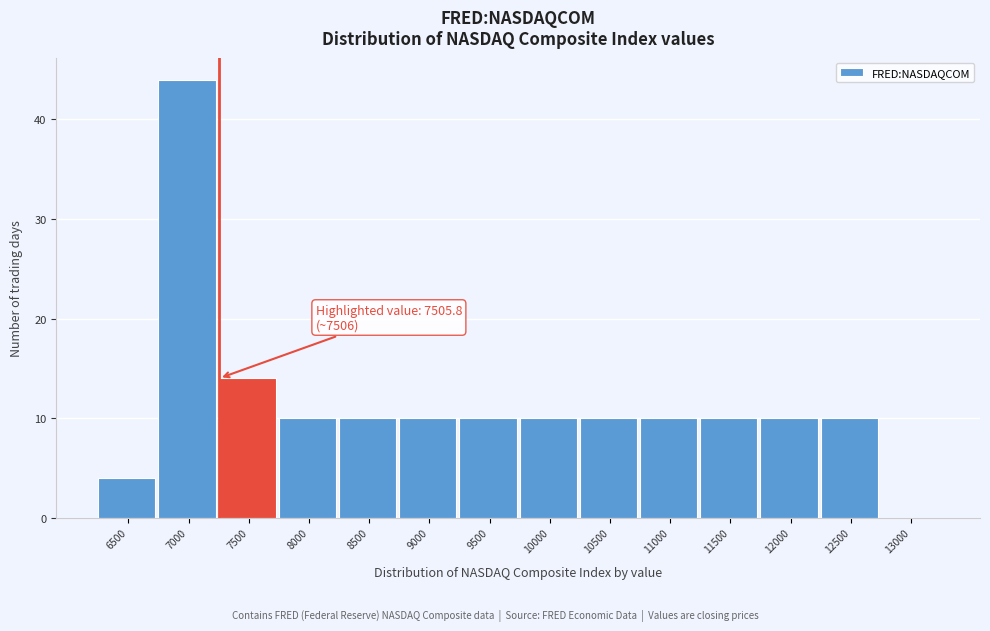

Reading left to right, list all the values displayed in this chart.

6500=4	7000=44	7500=14	8000=10	8500=10	9000=10	9500=10	10000=10	10500=10	11000=10	11500=10	12000=10	12500=10	13000=0